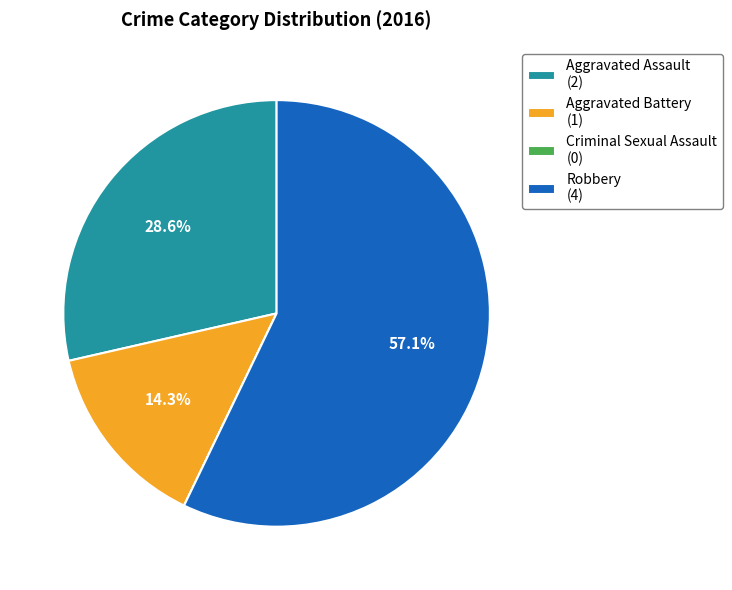

To the nearest percent, what is the difference between the largest and smallest slice percentages?

57%